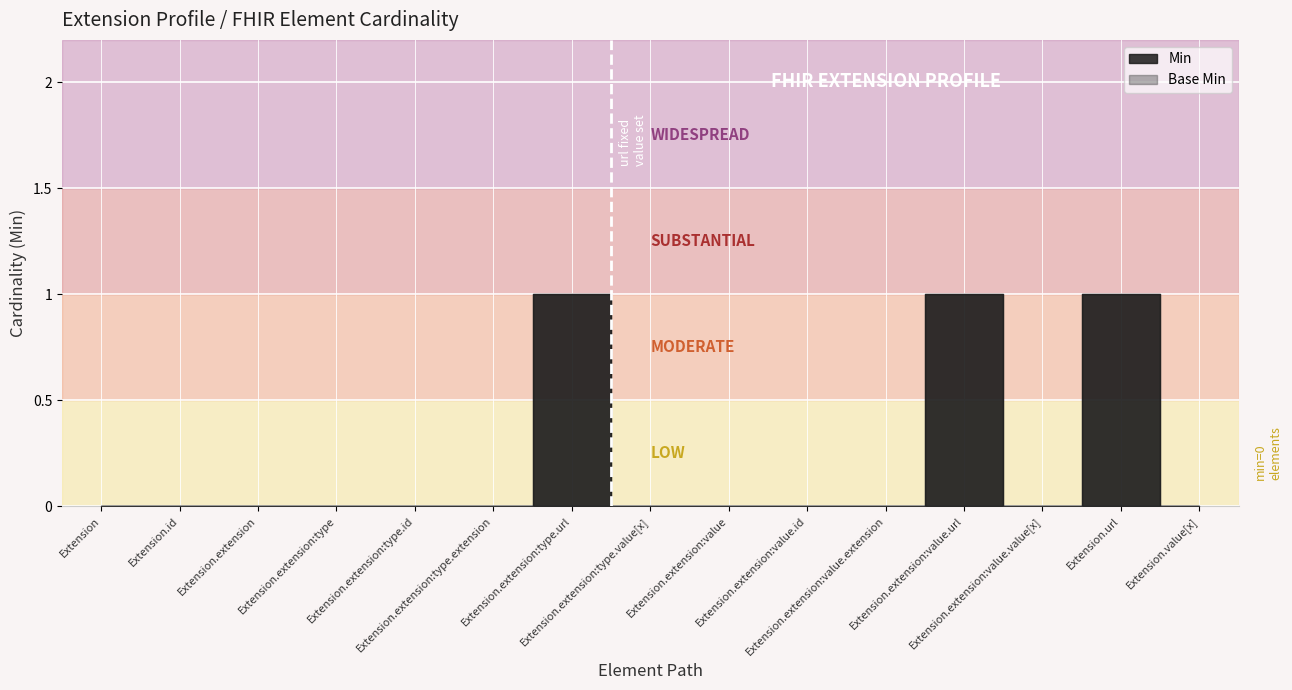

At how many categories does at least one series exceed 0?

3